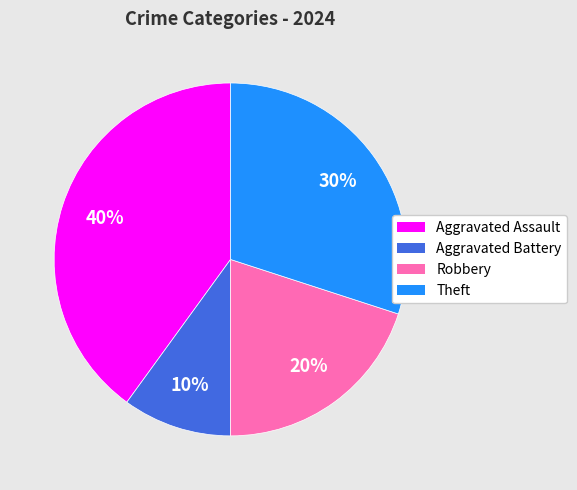

How many segments does this pie chart have?

4